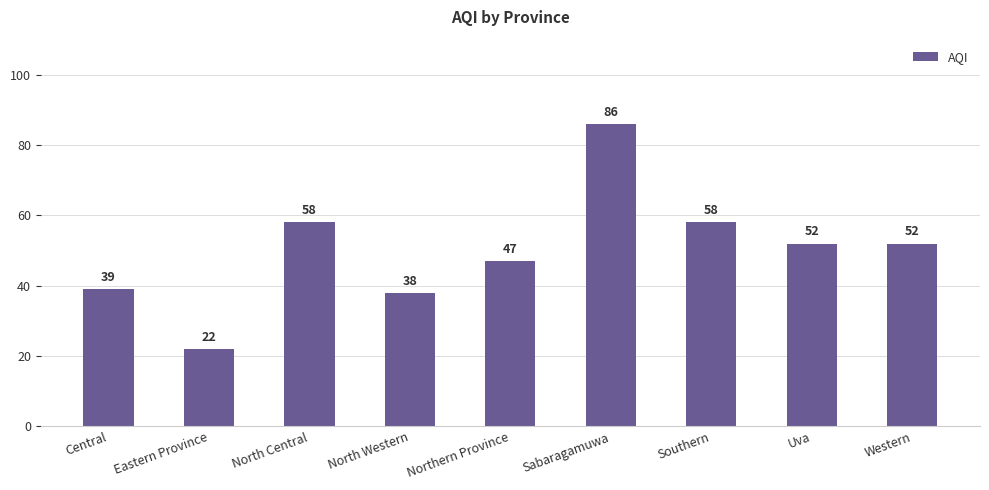

Which category has the highest value across all series?

Sabaragamuwa